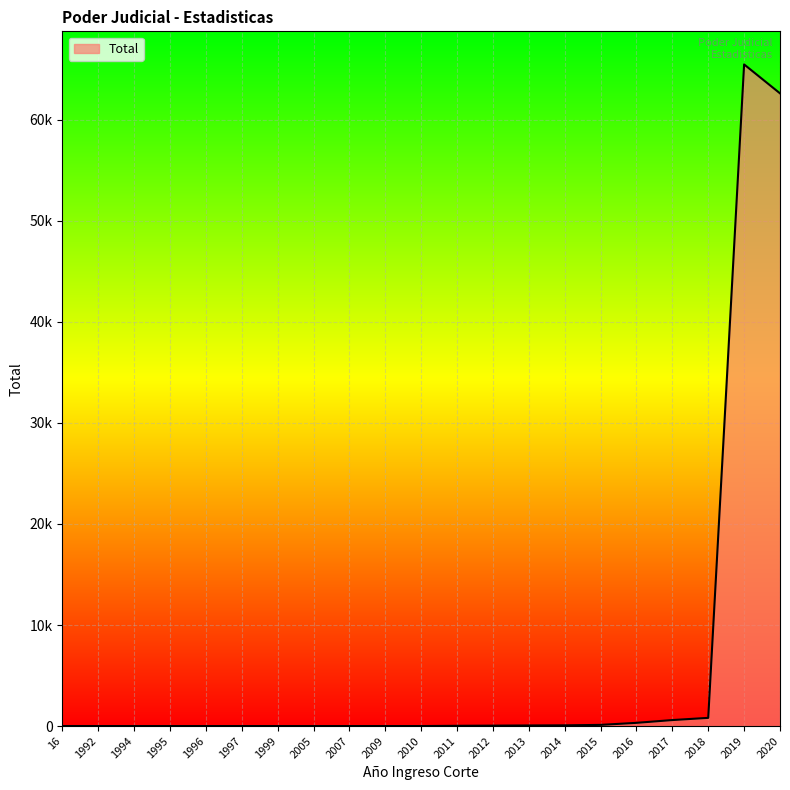

Does the chart have visible grid lines?

Yes